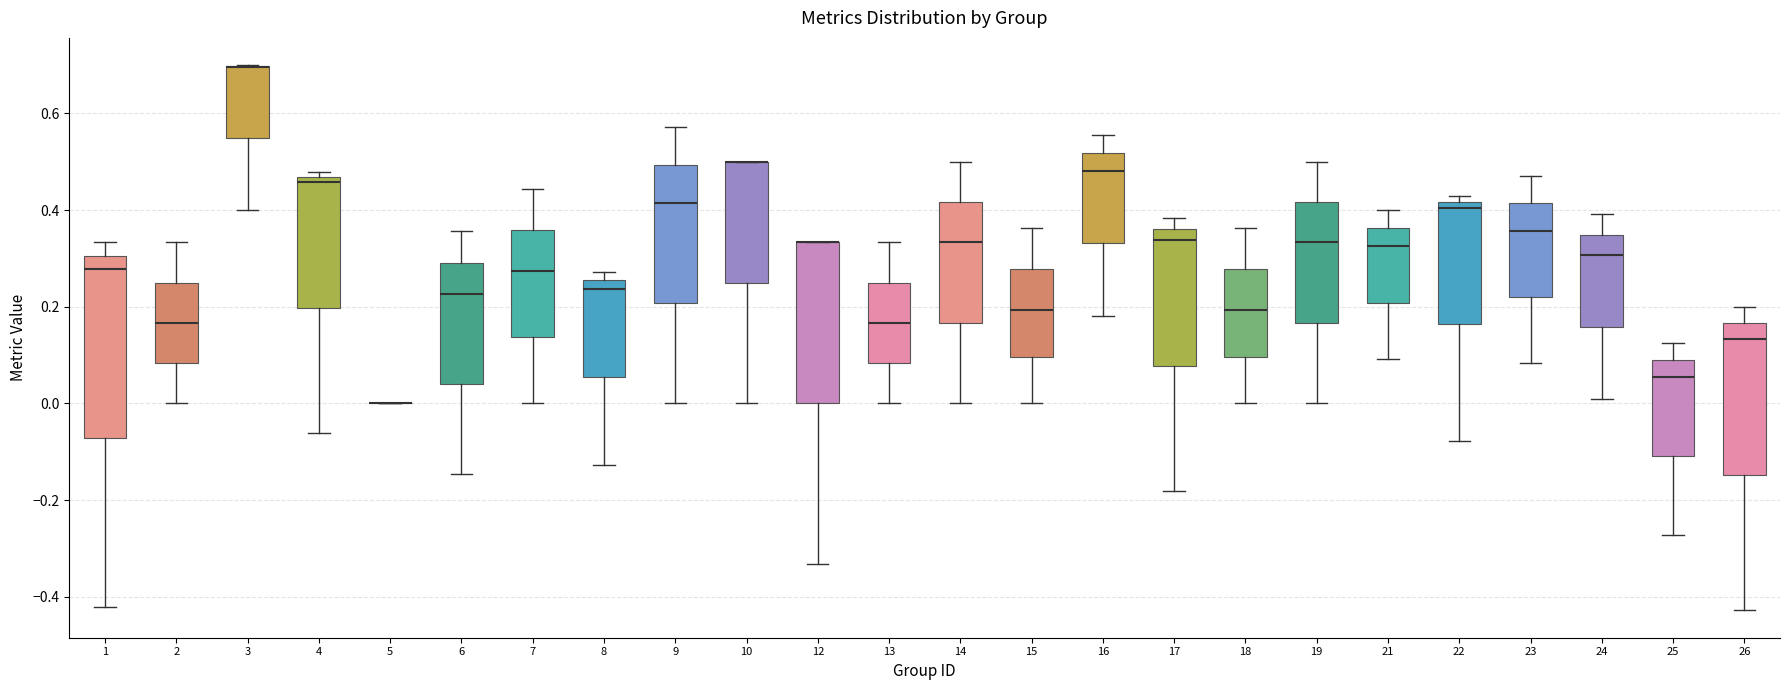

Reading left to right, transcribe this box plot: for each box, give where its median line is, the range the box spans, and where its two whiskers end, as read against the y-axis. The values are not printed on the chart, so give them approximately, as read against the axis.

1: median 0.28, box -0.08 to 0.30, whiskers -0.42 to 0.34
2: median 0.16, box 0.08 to 0.26, whiskers 0.00 to 0.34
3: median 0.70 (drawn on the box's upper edge), box 0.54 to 0.70, whiskers 0.40 to 0.70
4: median 0.46 (just below the box's upper edge), box 0.20 to 0.46, whiskers -0.06 to 0.48
5: box collapsed to a line at 0.00, whiskers 0.00 to 0.00
6: median 0.22, box 0.04 to 0.30, whiskers -0.14 to 0.36
7: median 0.28, box 0.14 to 0.36, whiskers 0.00 to 0.44
8: median 0.24, box 0.06 to 0.26, whiskers -0.12 to 0.28
9: median 0.42, box 0.20 to 0.50, whiskers 0.00 to 0.58
10: median 0.50 (drawn on the box's upper edge), box 0.26 to 0.50, whiskers 0.00 to 0.50
12: median 0.34 (drawn on the box's upper edge), box 0.00 to 0.34, whiskers -0.34 to 0.34
13: median 0.16, box 0.08 to 0.26, whiskers 0.00 to 0.34
14: median 0.34, box 0.16 to 0.42, whiskers 0.00 to 0.50
15: median 0.20, box 0.10 to 0.28, whiskers 0.00 to 0.36
16: median 0.48, box 0.34 to 0.52, whiskers 0.18 to 0.56
17: median 0.34, box 0.08 to 0.36, whiskers -0.18 to 0.38
18: median 0.20, box 0.10 to 0.28, whiskers 0.00 to 0.36
19: median 0.34, box 0.16 to 0.42, whiskers 0.00 to 0.50
21: median 0.32, box 0.20 to 0.36, whiskers 0.10 to 0.40
22: median 0.40, box 0.16 to 0.42, whiskers -0.08 to 0.42 (just above the box's upper edge)
23: median 0.36, box 0.22 to 0.42, whiskers 0.08 to 0.48
24: median 0.30, box 0.16 to 0.34, whiskers 0.00 to 0.40
25: median 0.06, box -0.10 to 0.10, whiskers -0.28 to 0.12
26: median 0.14, box -0.14 to 0.16, whiskers -0.42 to 0.20